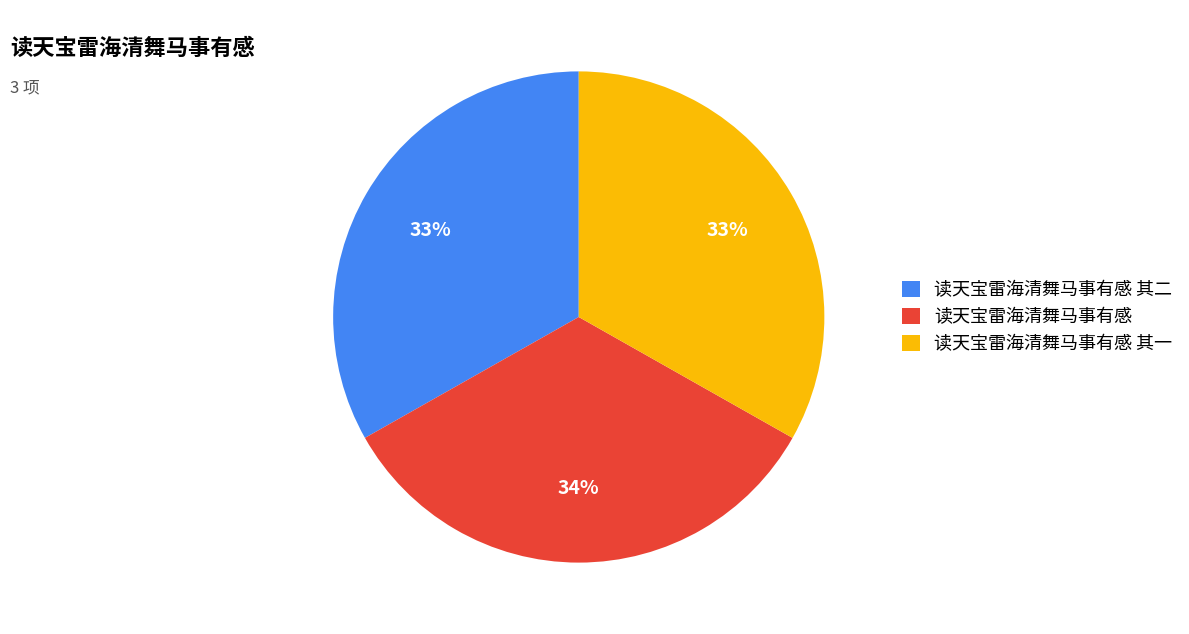

How many slices are in this pie chart?

3